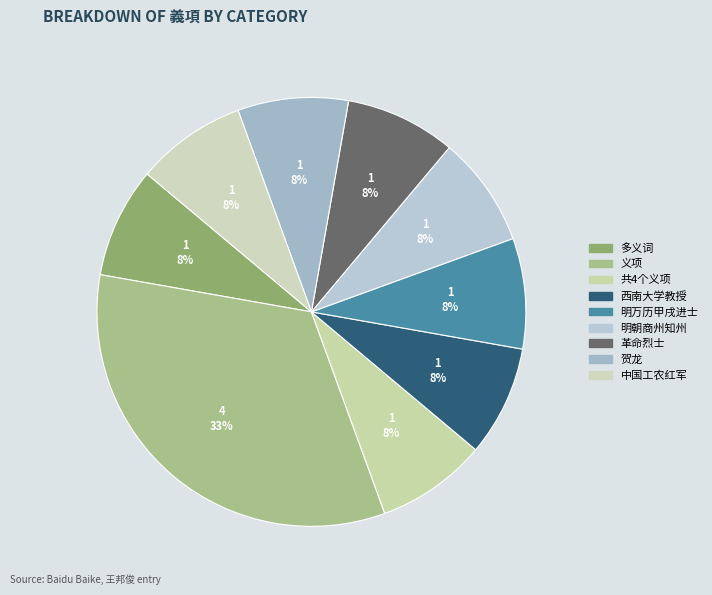

What portion of the pie excludes 多义词?

91.7%